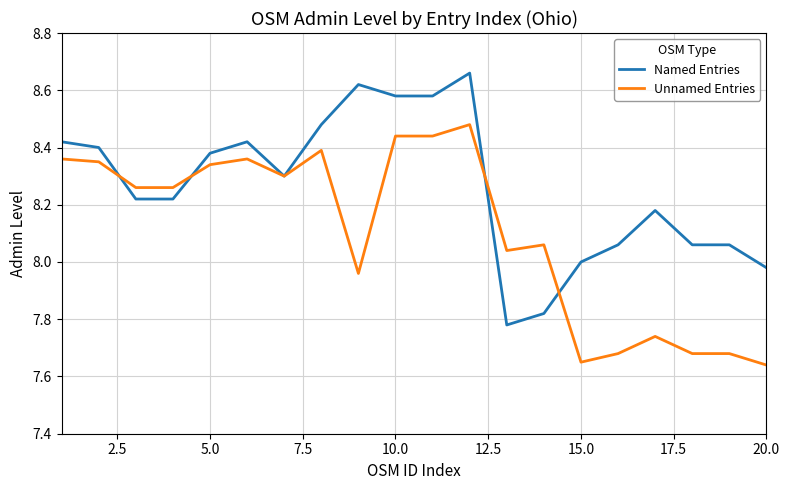

Rank the series by their maximum value, from highest to lowest.

Named Entries, Unnamed Entries